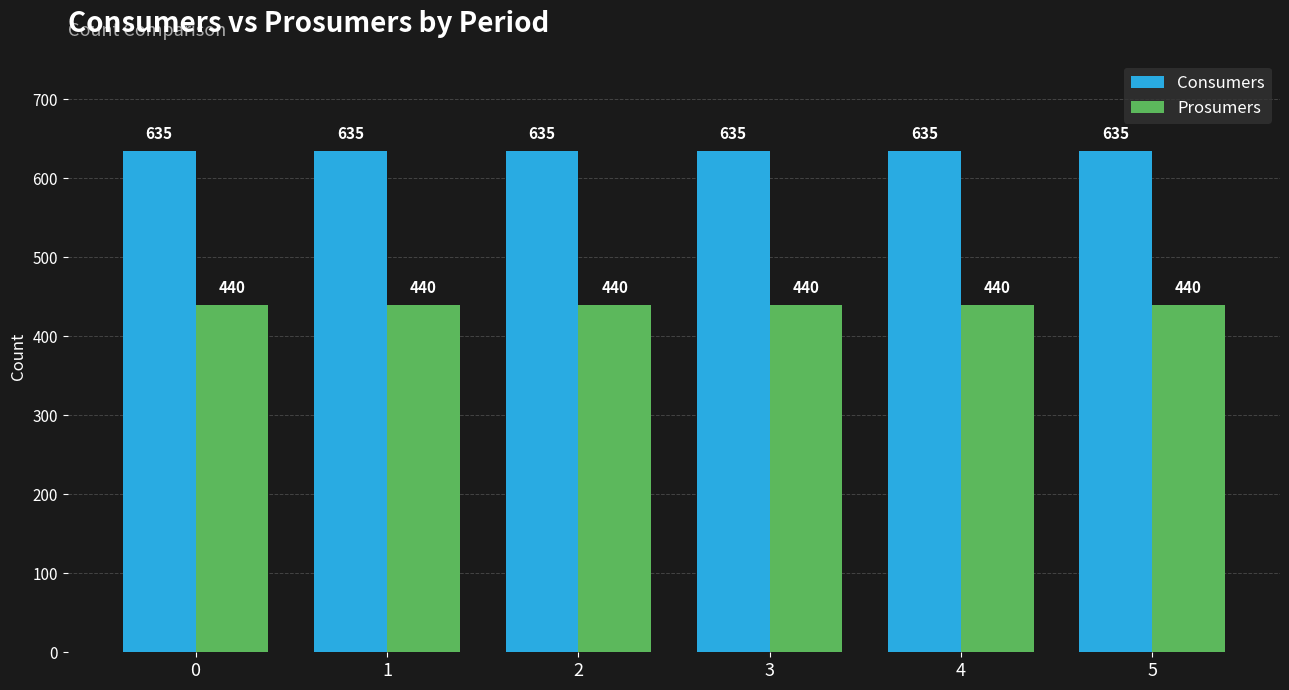

Reading left to right, what are all the values shown in this chart?

Consumers: 0=635	1=635	2=635	3=635	4=635	5=635
Prosumers: 0=440	1=440	2=440	3=440	4=440	5=440